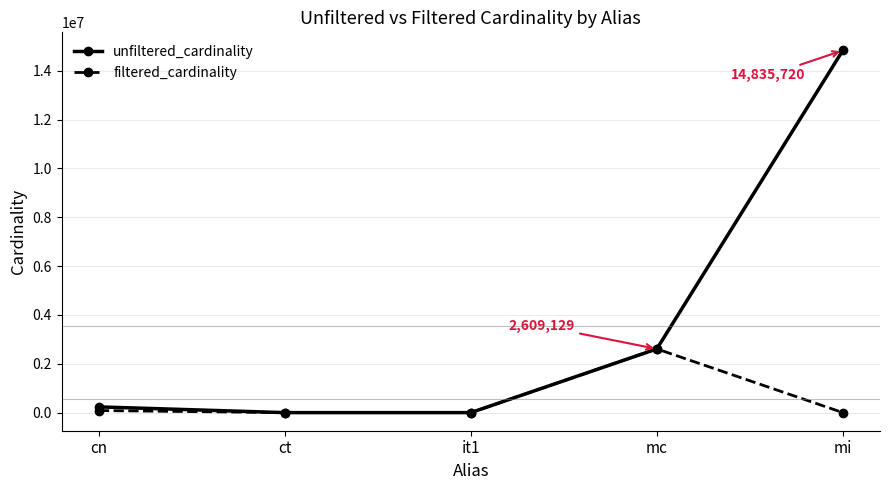

How many interior local valleys does the unfiltered_cardinality series have?

1